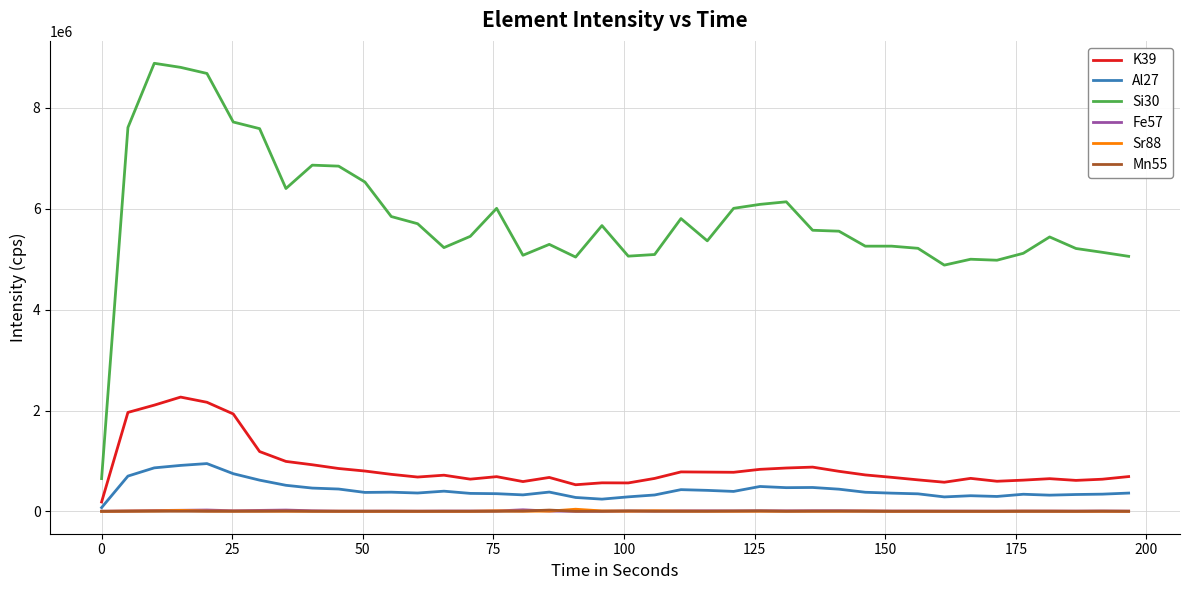

In Al27, how many points are lower than both neighbors (excluding endpoints)?

9